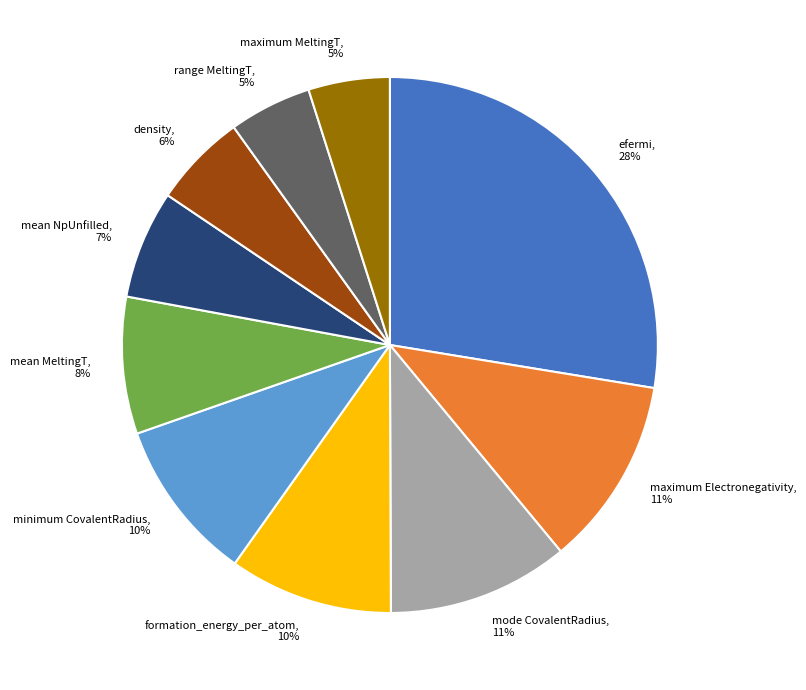

To the nearest percent, what is the difference between the largest and smallest slice percentages?

23%